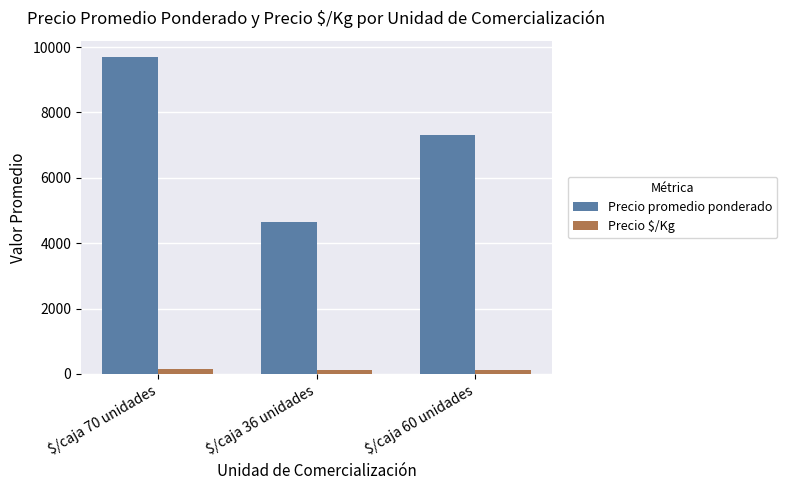

What is the greatest value displayed?

9707